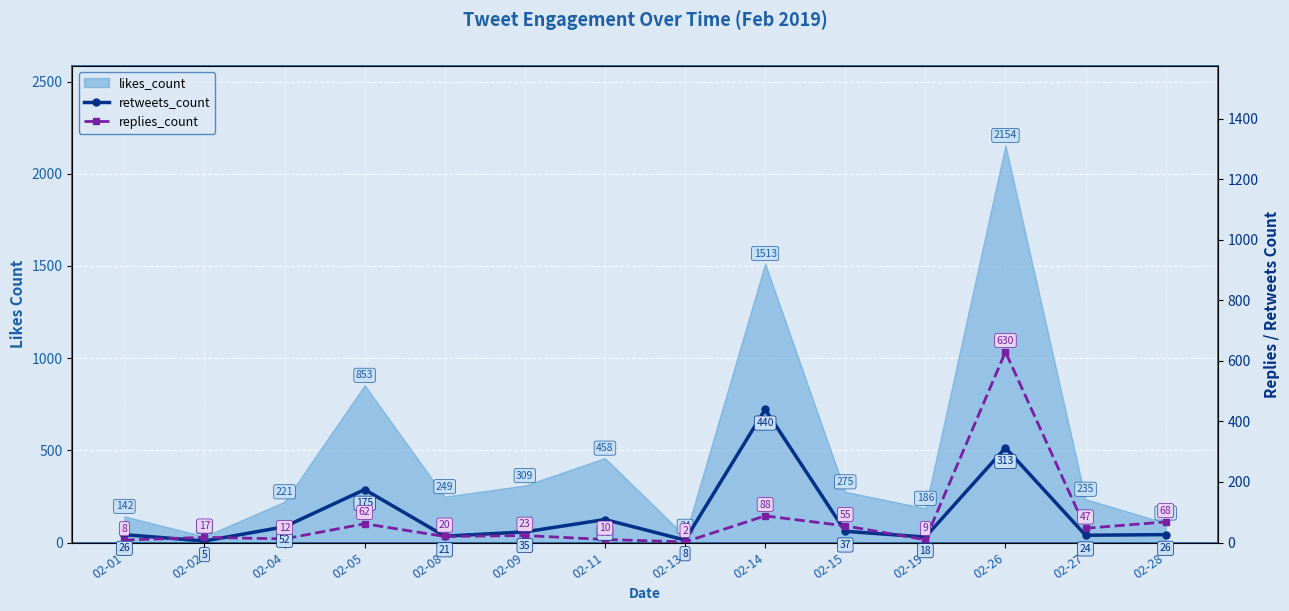

How many data points does each series have?

14